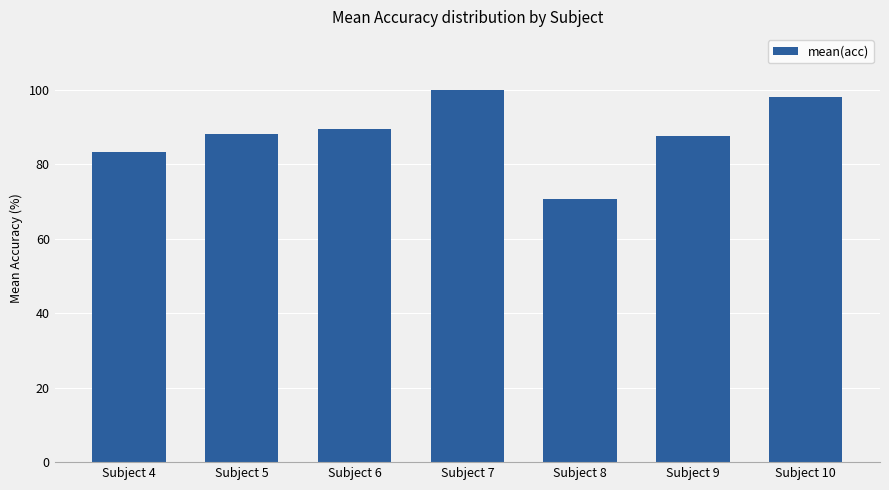

How many series are shown in this chart?

1